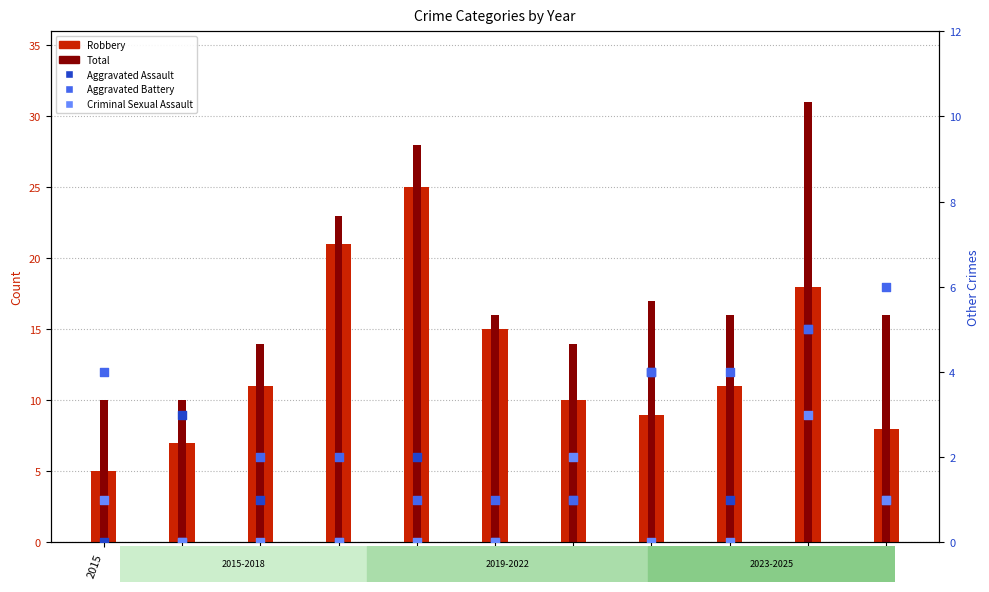

Is the value of Robbery at 2017 greater than the value of Criminal Sexual Assault at 2025?

Yes